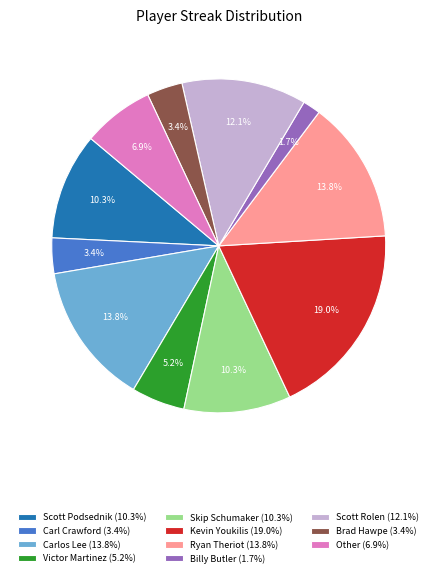

How many slices are in this pie chart?

11